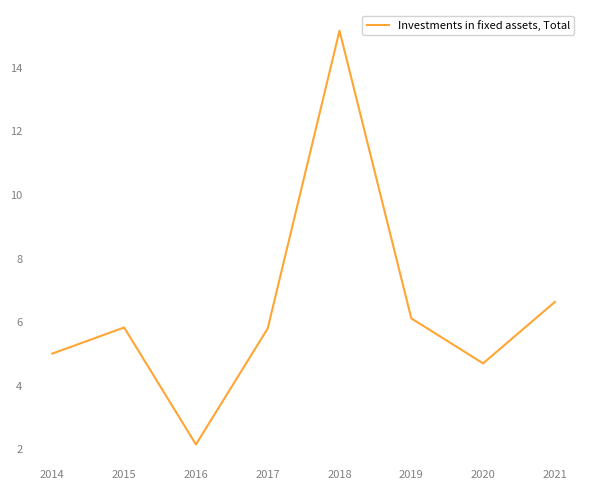

Which has a higher value, 2017 or 2014?

2017